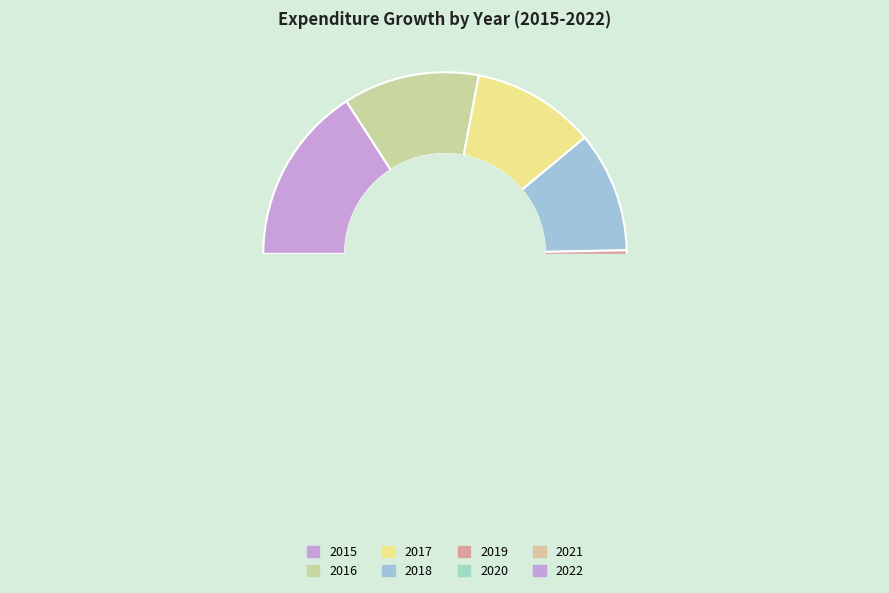

Which category has the smallest portion of the pie?

2021